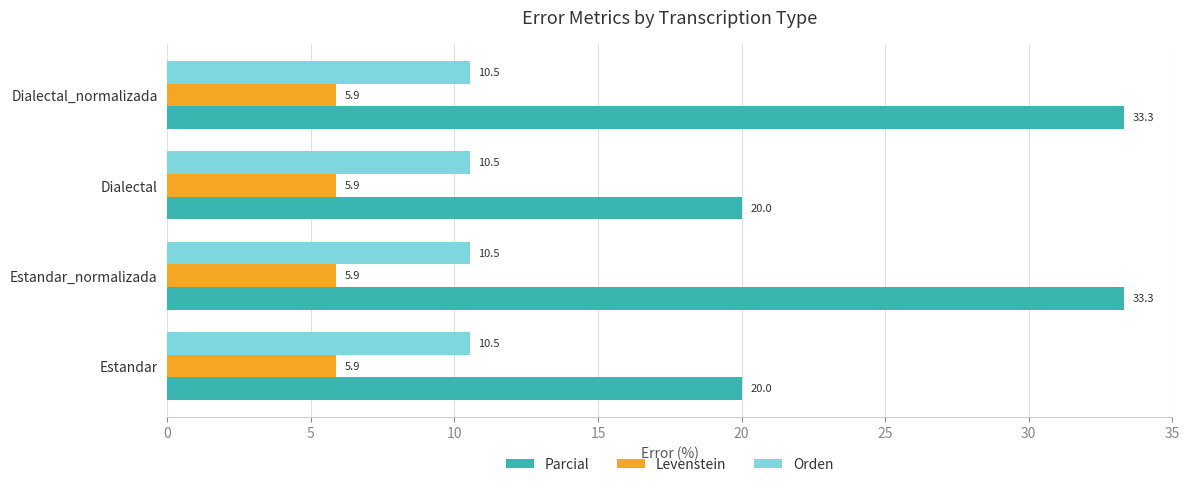

Which series has the largest range (max minus min)?

Parcial